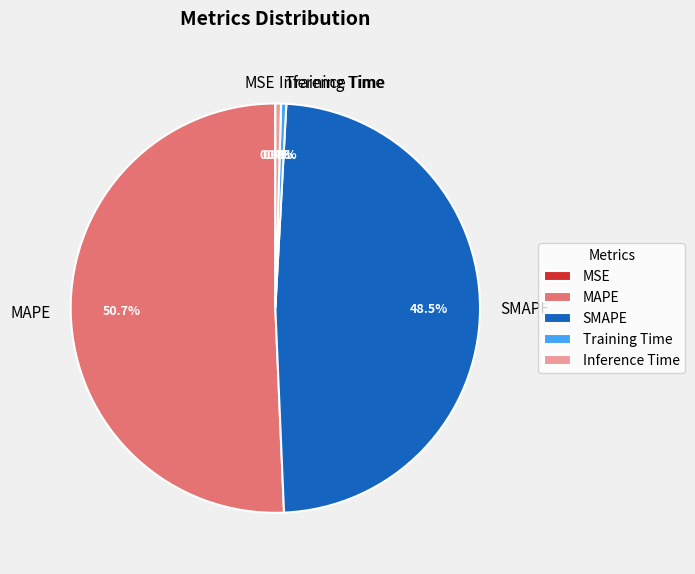

Which category accounts for the majority?

MAPE